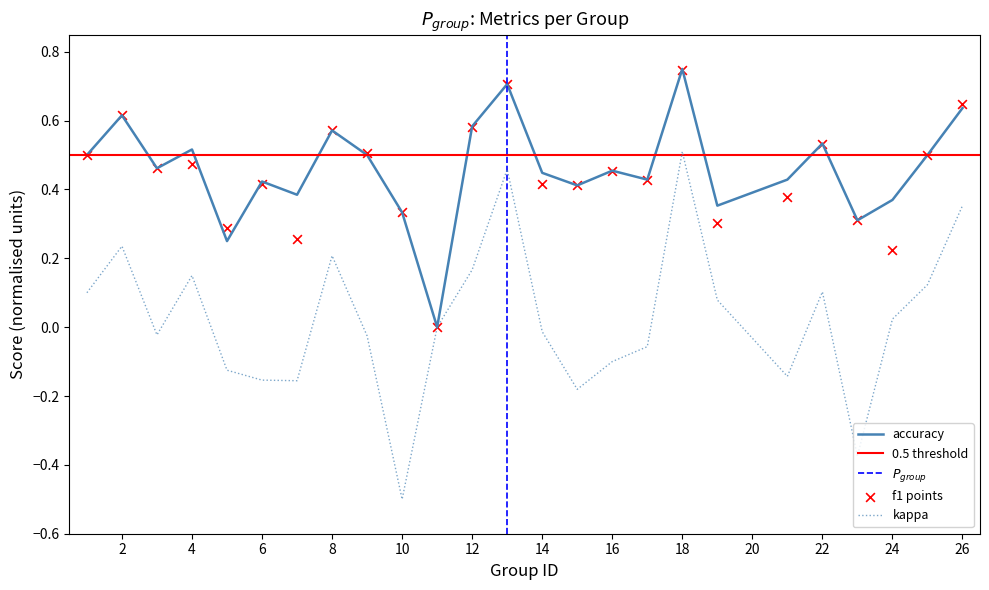

Is the value of accuracy at 16 greater than the value of kappa at 15?

Yes